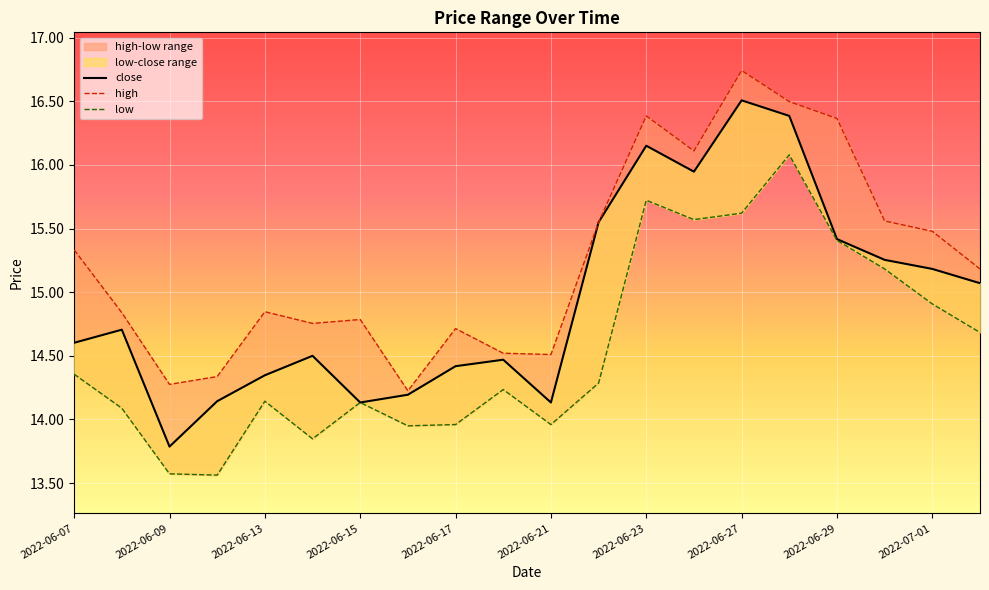

List the series in order of their peak value, lowest first.

low, close, high